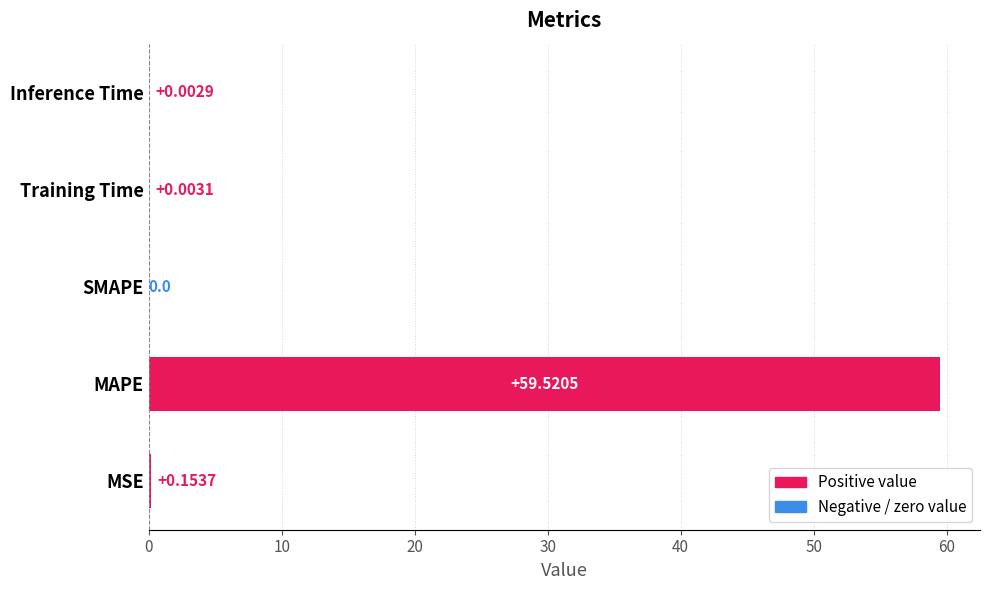

What is the maximum value shown in the chart?

59.5